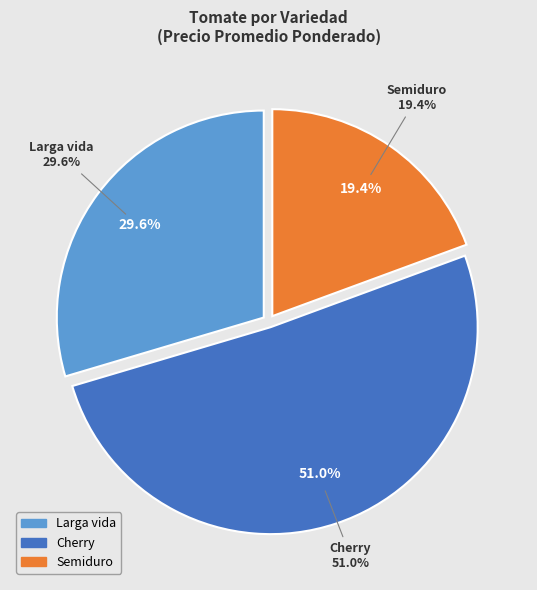

The Semiduro slice represents 19% of the pie. True or false?

True